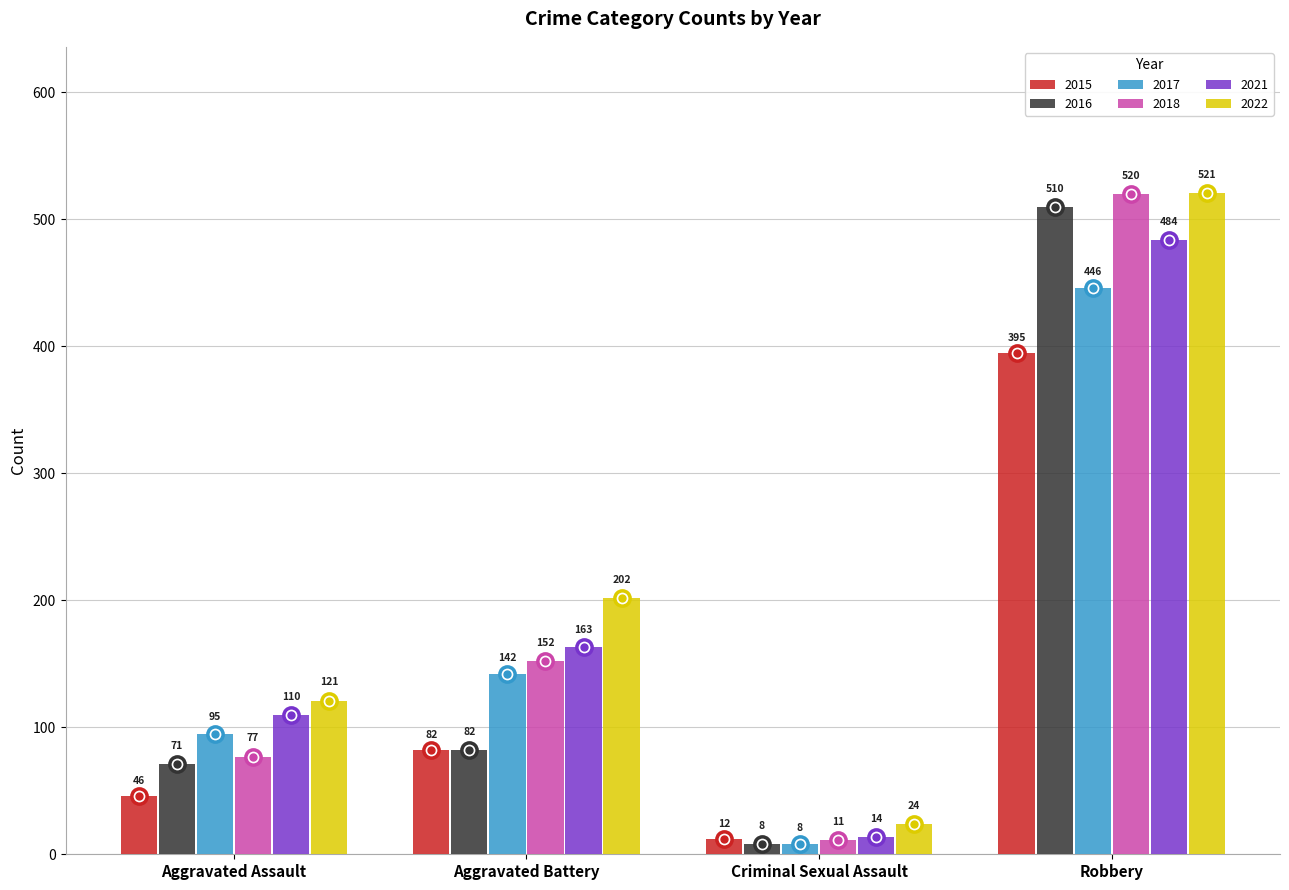

What position from the right is Criminal Sexual Assault?

2